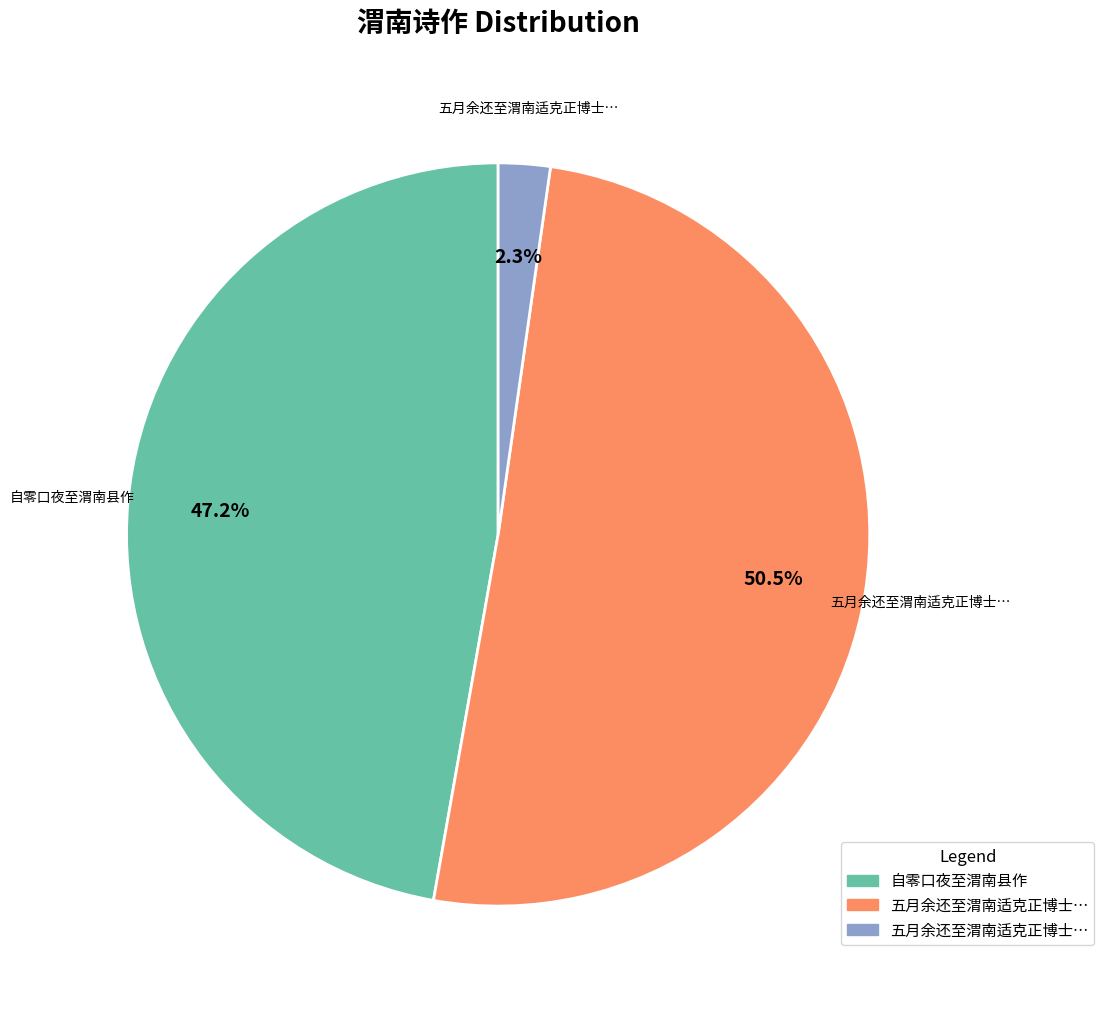

Is there a majority slice in this chart?

Yes